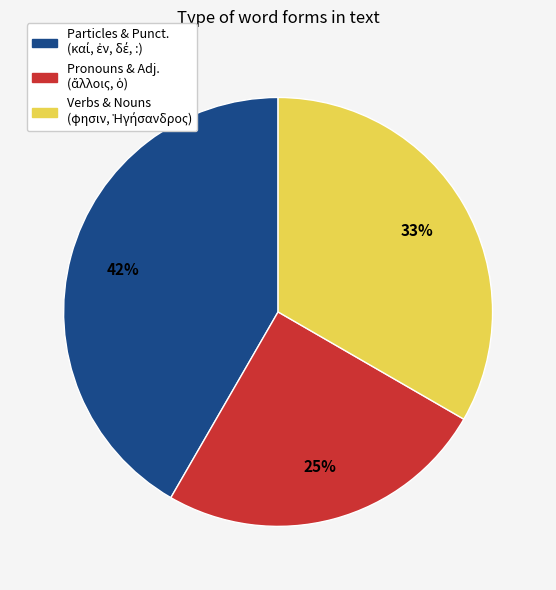

Is there a majority slice in this chart?

No